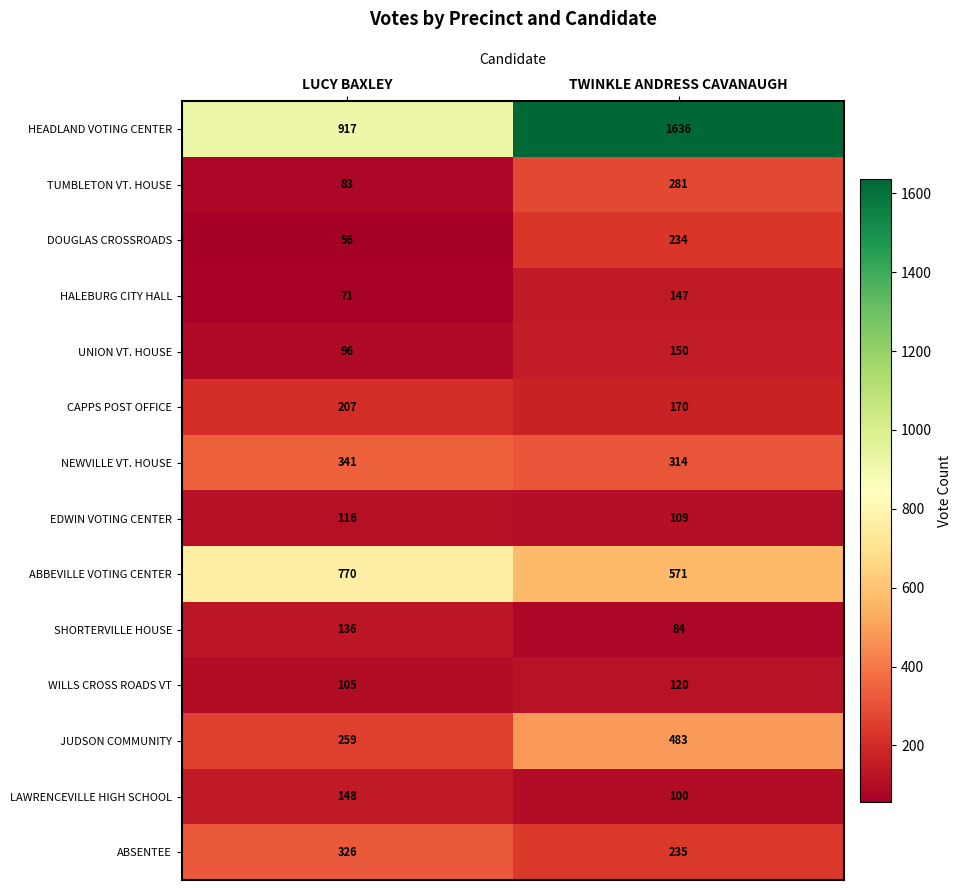

What is the difference between the maximum and minimum values in the DOUGLAS CROSSROADS series?

178